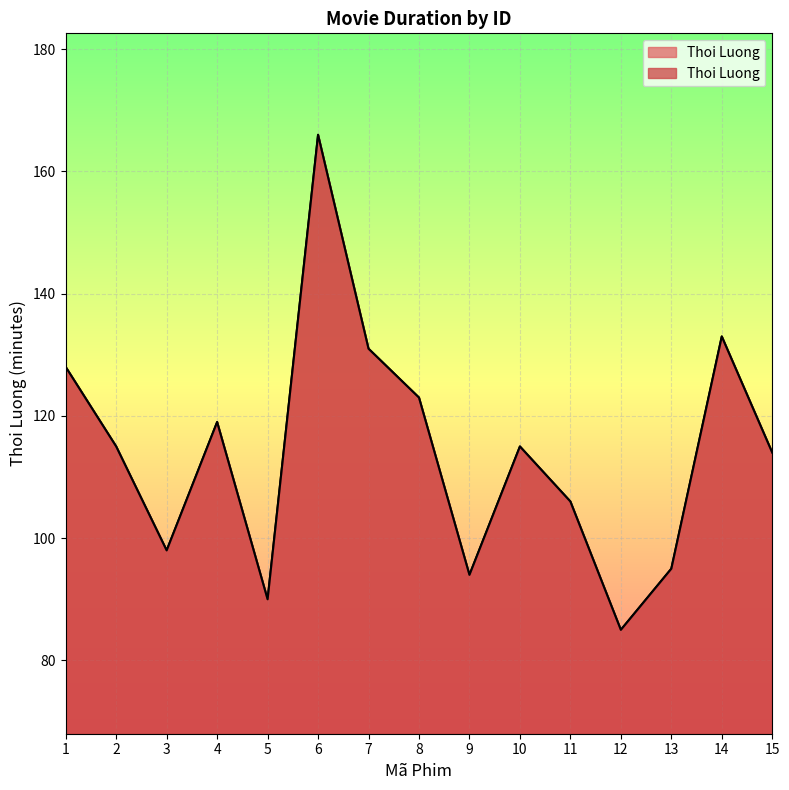

How many interior local valleys (lower than both neighbors) does the data have?

4